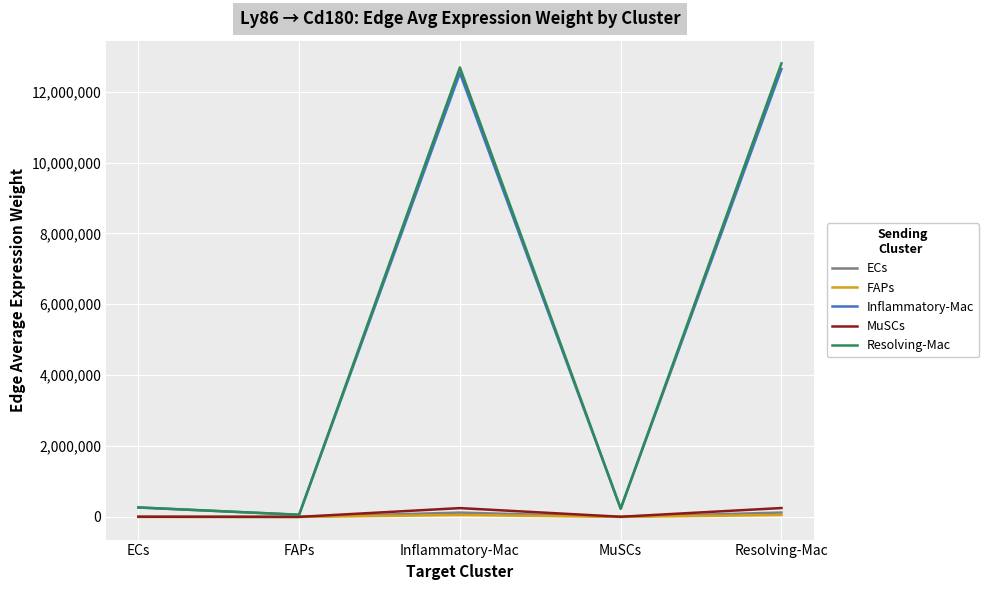

How many values in the Inflammatory-Mac series are below 264958?

2